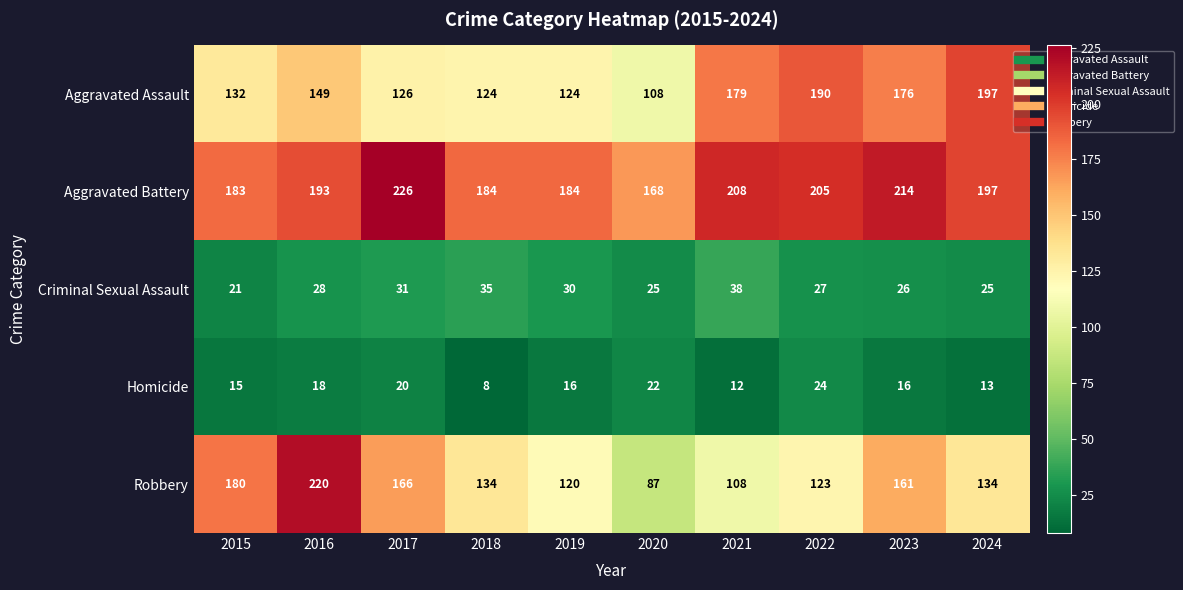

The value of Aggravated Battery at 2018 is 65. True or false?

False